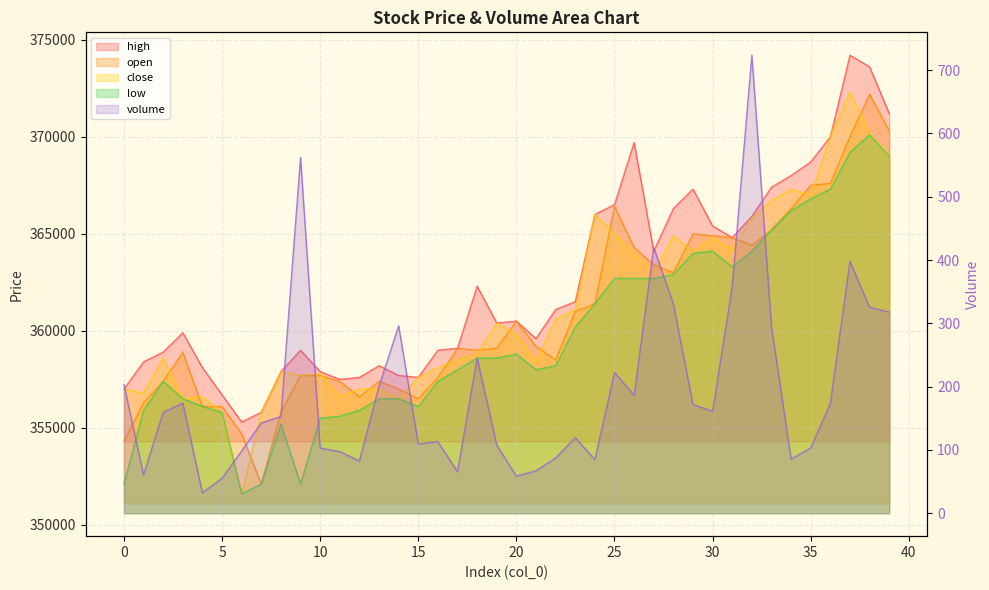

Reading left to right, list all the values displayed in this chart.

volume: 0=203.3	1=60.7	2=159.4	3=173.9	4=32.4	5=55.1	6=98.4	7=142.8	8=152.7	9=561.9	10=103.0	11=97.3	12=82.6	13=200.6	14=296.0	15=109.6	16=112.9	17=65.4	18=245.2	19=107.7	20=58.7	21=67.0	22=87.4	23=119.4	24=84.6	25=222.3	26=186.3	27=419.8	28=330.5	29=171.7	30=161.1	31=358.3	32=723.4	33=294.6	34=85.6	35=103.2	36=173.5	37=397.9	38=325.3	39=317.7
high: 0=357000.0	1=358400.0	2=358900.0	3=359900.0	4=358100.0	5=356700.0	6=355300.0	7=355800.0	8=357900.0	9=359000.0	10=357900.0	11=357500.0	12=357600.0	13=358200.0	14=357700.0	15=357600.0	16=359000.0	17=359100.0	18=362300.0	19=360400.0	20=360500.0	21=359600.0	22=361100.0	23=361500.0	24=366000.0	25=366500.0	26=369700.0	27=364100.0	28=366300.0	29=367300.0	30=365400.0	31=364800.0	32=365900.0	33=367400.0	34=368000.0	35=368700.0	36=370000.0	37=374200.0	38=373600.0	39=371200.0
open: 0=354300.0	1=356300.0	2=357400.0	3=358900.0	4=356100.0	5=356100.0	6=354700.0	7=352100.0	8=355800.0	9=357700.0	10=357700.0	11=357400.0	12=356600.0	13=357400.0	14=357000.0	15=356500.0	16=357600.0	17=359100.0	18=359000.0	19=359100.0	20=360500.0	21=359200.0	22=358500.0	23=361000.0	24=361400.0	25=366400.0	26=364300.0	27=363400.0	28=363000.0	29=365000.0	30=364900.0	31=364800.0	32=364400.0	33=365200.0	34=366300.0	35=367500.0	36=367600.0	37=370000.0	38=372200.0	39=370300.0
close: 0=357000.0	1=356800.0	2=358600.0	3=356500.0	4=356600.0	5=355800.0	6=351600.0	7=355800.0	8=357900.0	9=357700.0	10=357800.0	11=356600.0	12=357000.0	13=357000.0	14=356500.0	15=357600.0	16=358100.0	17=358500.0	18=358800.0	19=360400.0	20=359800.0	21=358400.0	22=360600.0	23=361100.0	24=366000.0	25=365000.0	26=364000.0	27=363000.0	28=364900.0	29=364100.0	30=364800.0	31=364200.0	32=365800.0	33=366700.0	34=367300.0	35=367000.0	36=370000.0	37=372300.0	38=370200.0	39=369000.0
low: 0=352100.0	1=355900.0	2=357400.0	3=356500.0	4=356100.0	5=355800.0	6=351600.0	7=352100.0	8=355200.0	9=352100.0	10=355500.0	11=355600.0	12=355900.0	13=356500.0	14=356500.0	15=356100.0	16=357400.0	17=358000.0	18=358600.0	19=358600.0	20=358800.0	21=358000.0	22=358200.0	23=360200.0	24=361400.0	25=362700.0	26=362700.0	27=362700.0	28=362900.0	29=364000.0	30=364100.0	31=363300.0	32=364100.0	33=365200.0	34=366200.0	35=366800.0	36=367300.0	37=369200.0	38=370100.0	39=369000.0